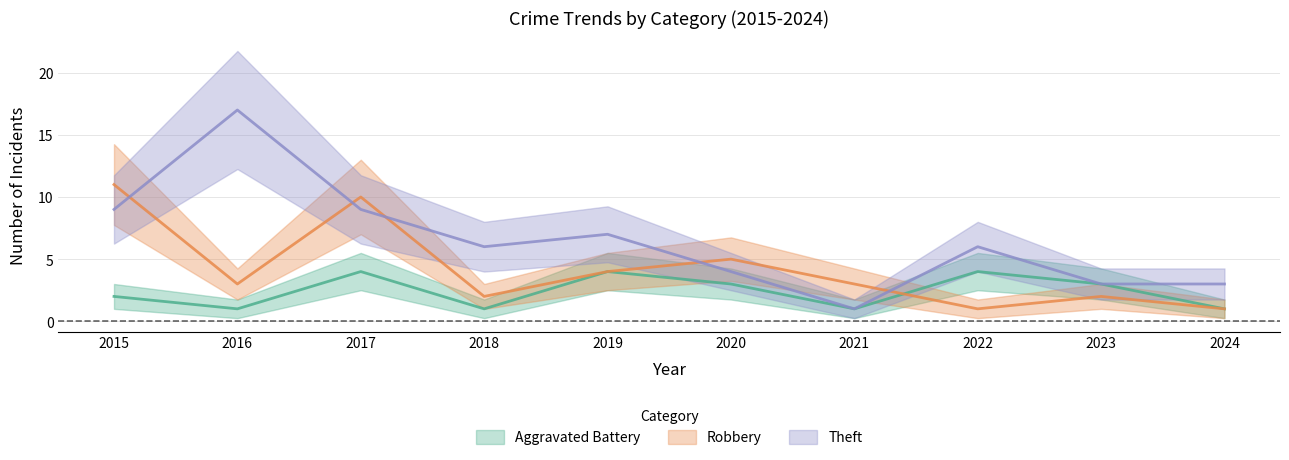

Reading left to right, what are all the values shown in this chart?

Aggravated Battery: 2	1	4	1	4	3	1	4	3	1
Robbery: 11	3	10	2	4	5	3	1	2	1
Theft: 9	17	9	6	7	4	1	6	3	3